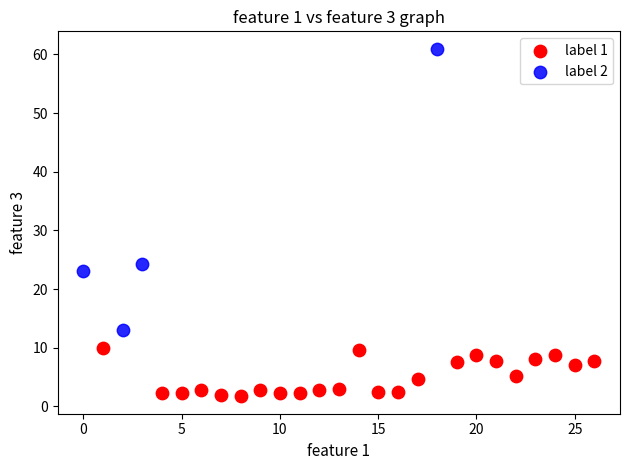

Which series reaches the minimum Y coordinate?

label 1